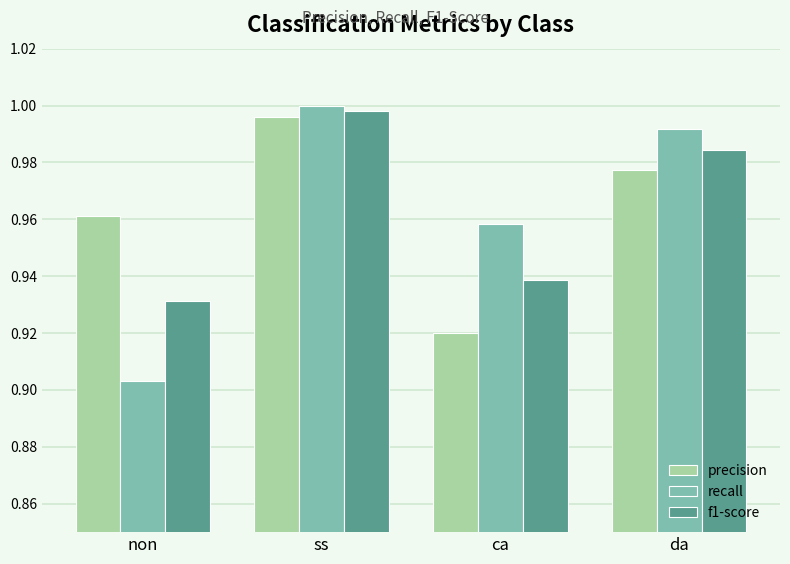

What is the sum of all recall values?

3.9